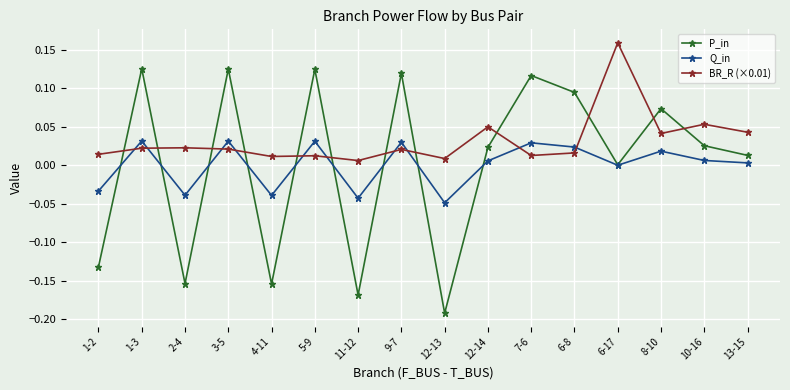

Which series has the largest range (max minus min)?

P_in